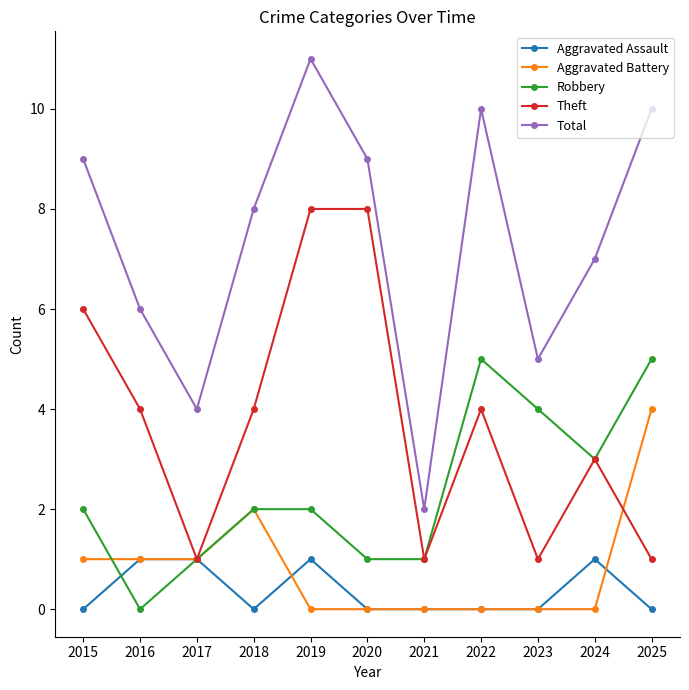

Count the number of categories in the chart.

11